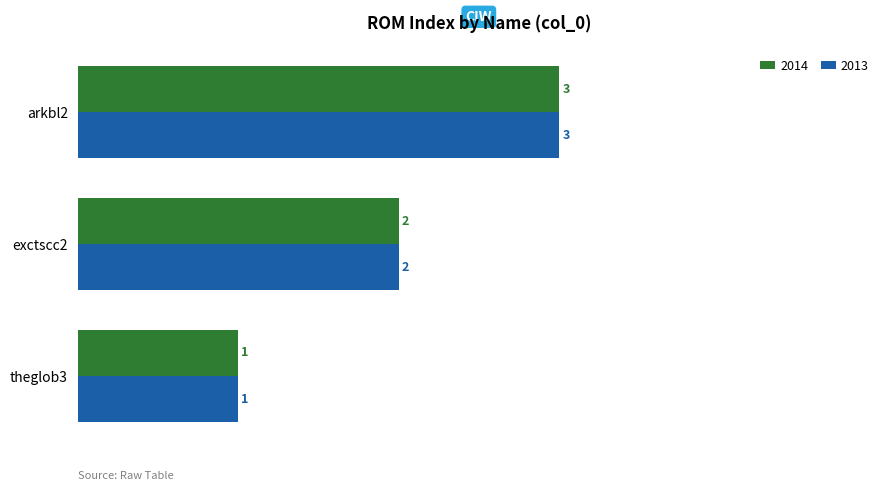

At which category is the sum across all series the highest?

arkbl2